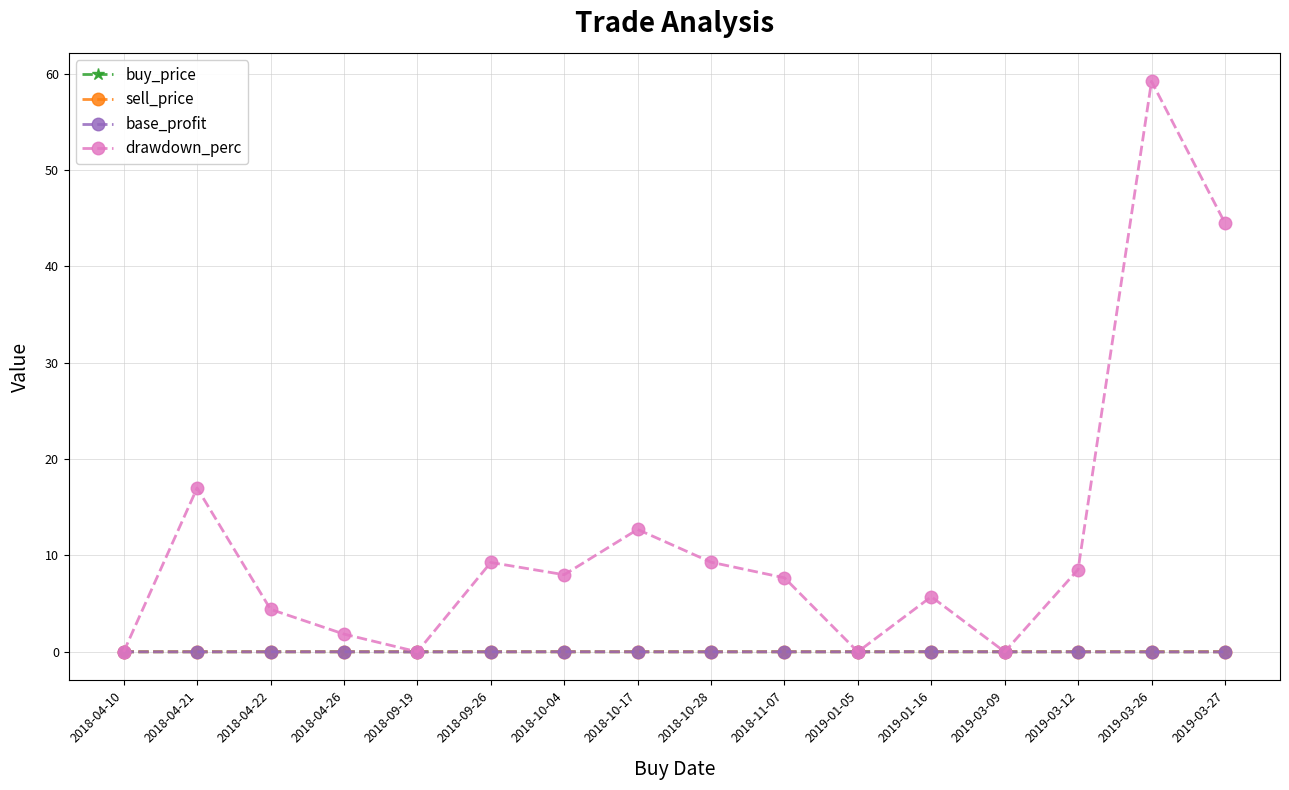

What is the value of the drawdown_perc point at the 8th from the left?

12.7